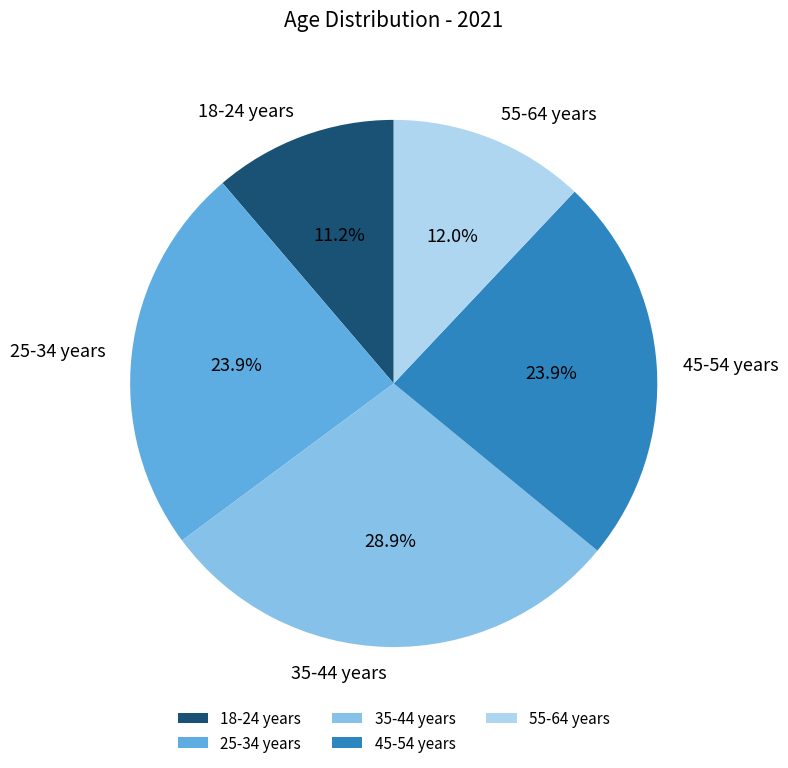

Is 18-24 years the majority of the pie?

No